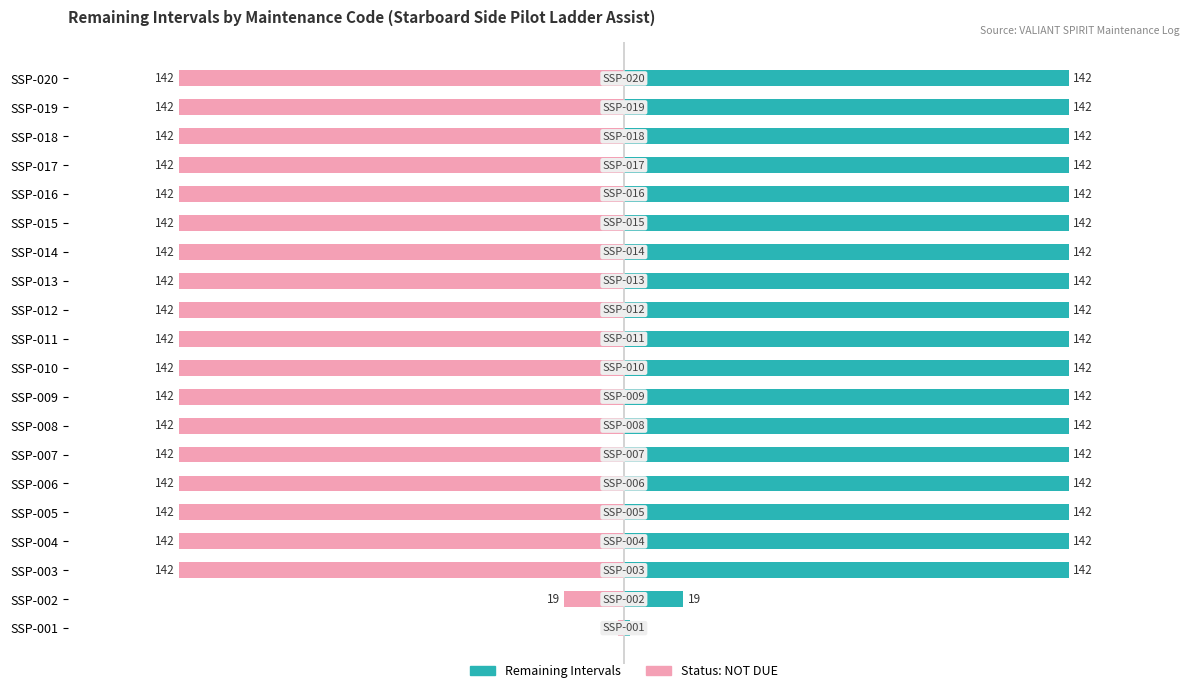

Which series has the widest spread of values?

Remaining Intervals